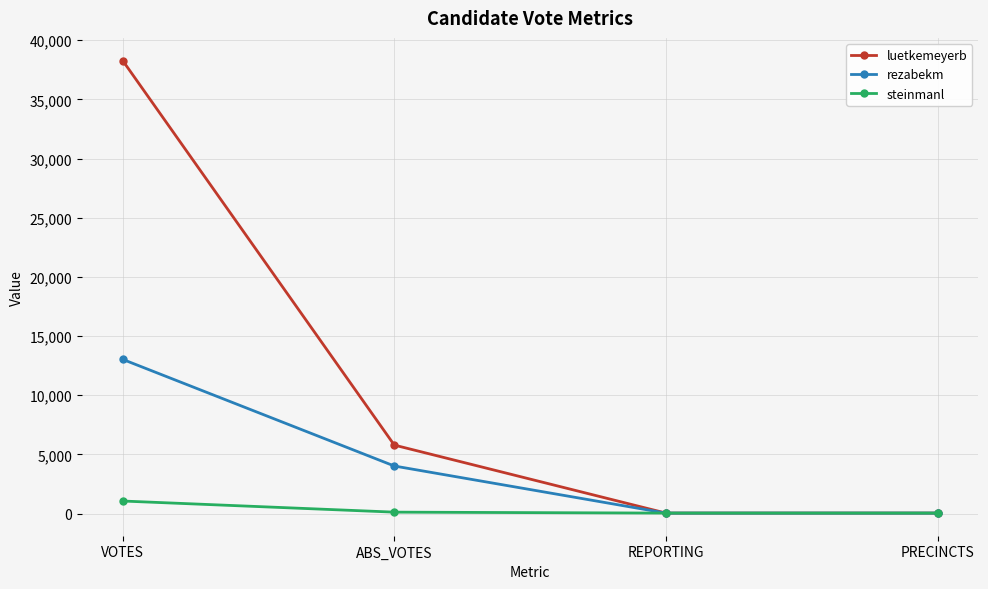

At which category is the sum across all series the highest?

VOTES